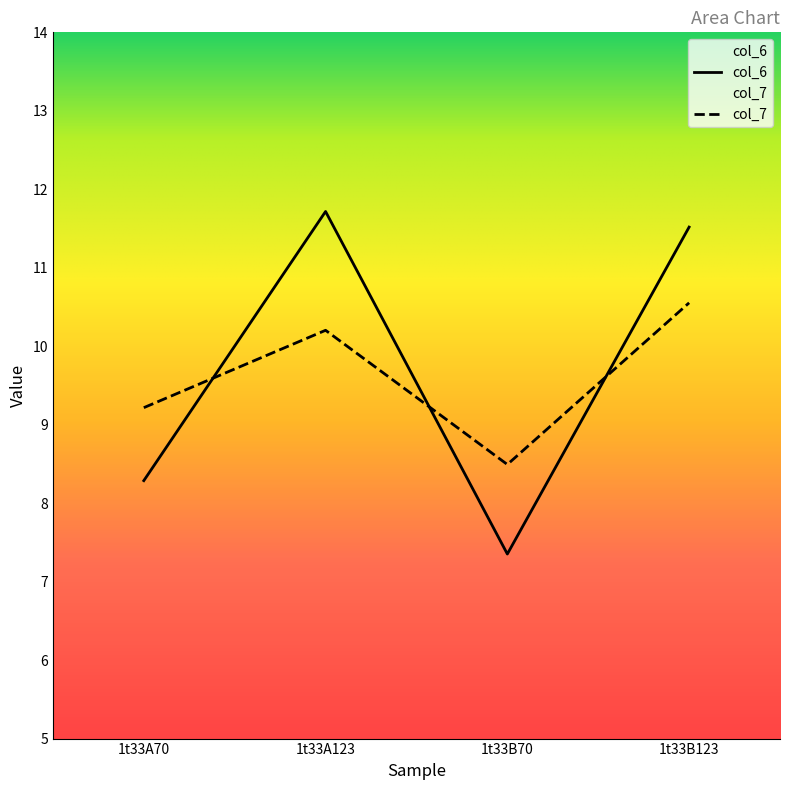

What is the difference between the maximum and minimum values in the col_6 series?

4.4